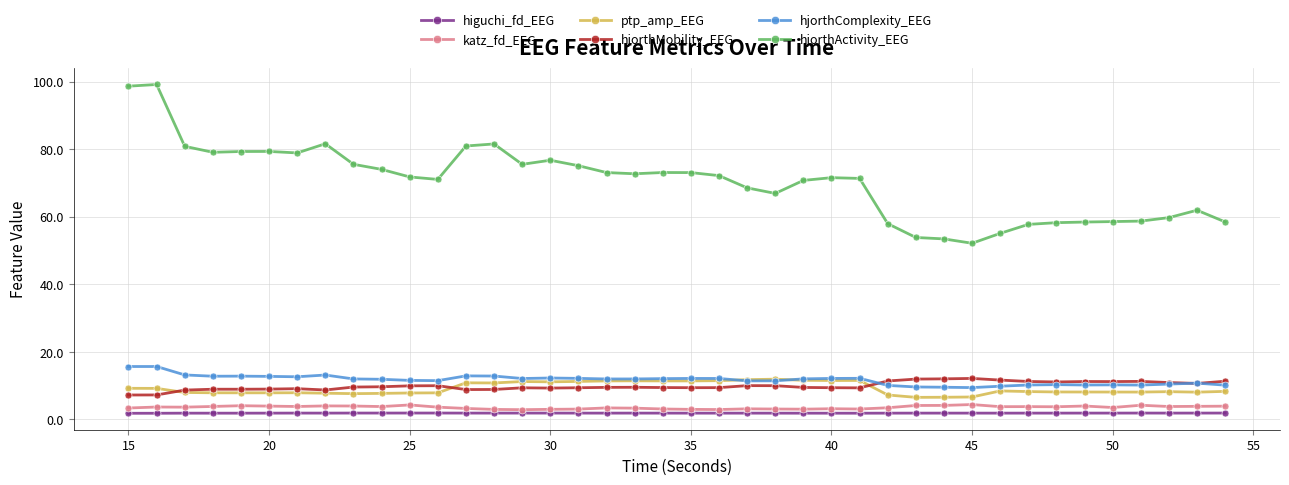

Which series has the largest range (max minus min)?

hjorthActivity_EEG